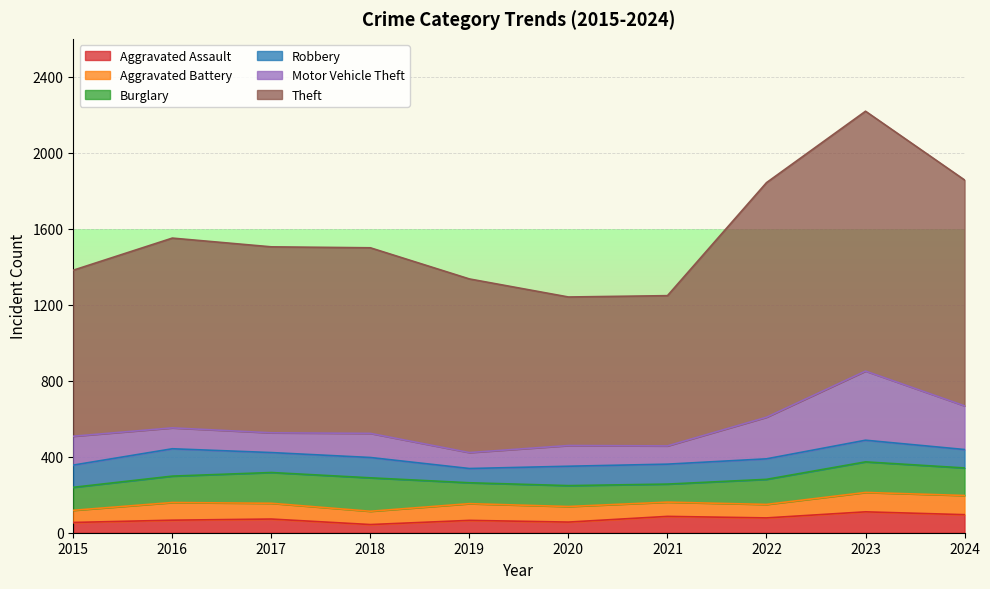

Is it true that Aggravated Battery equals 101 at 2024?

True